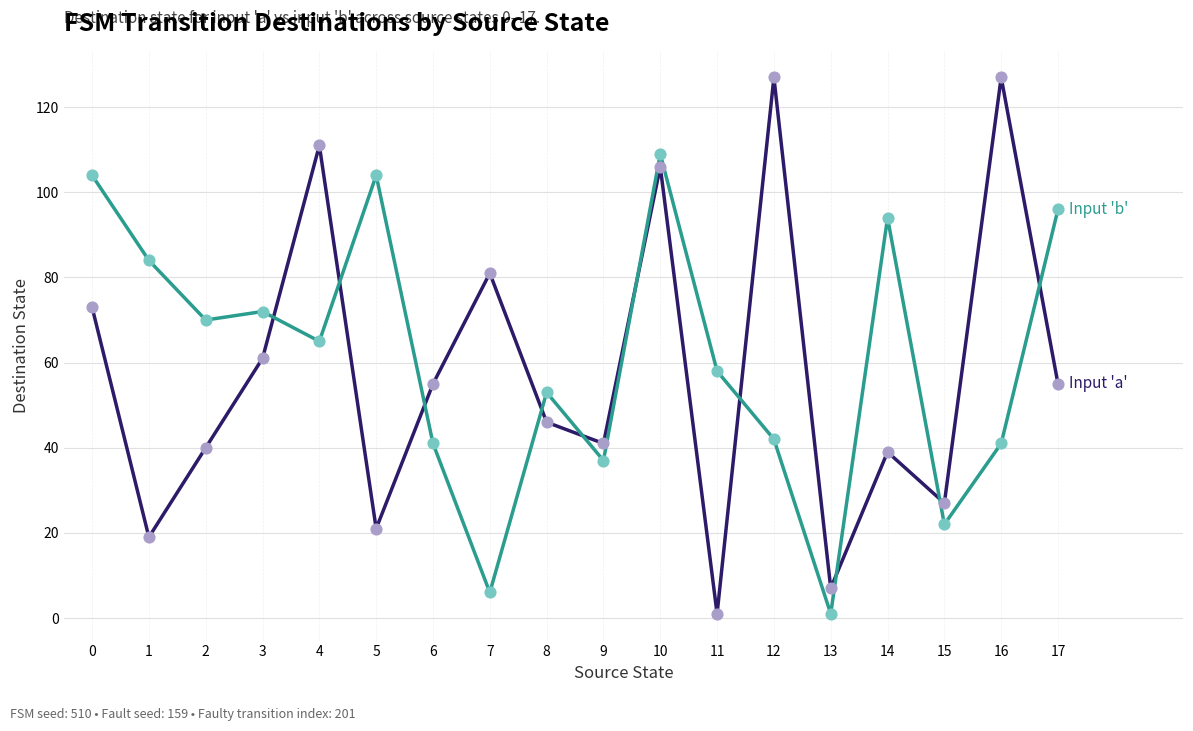

At which category is the sum across all series the highest?

10